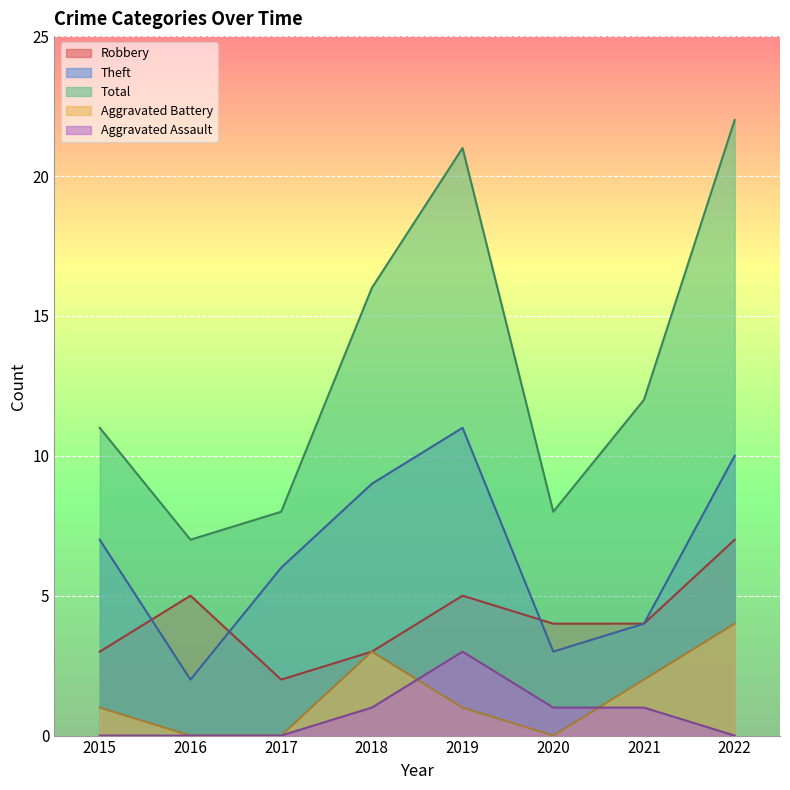

What is the difference between the Aggravated Assault values at 2018 and 2019?

2